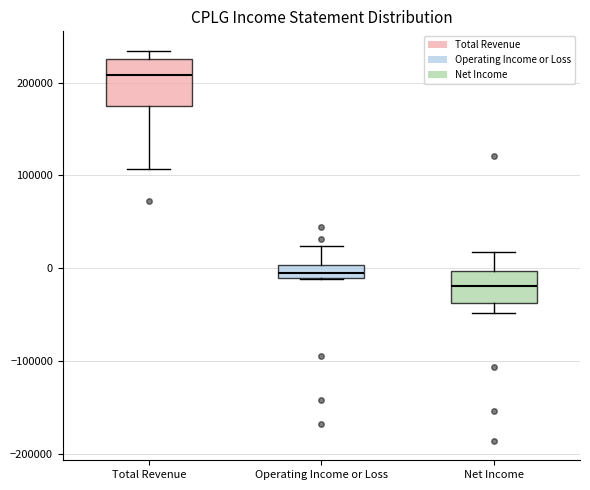

Which box has the highest median line?

Total Revenue